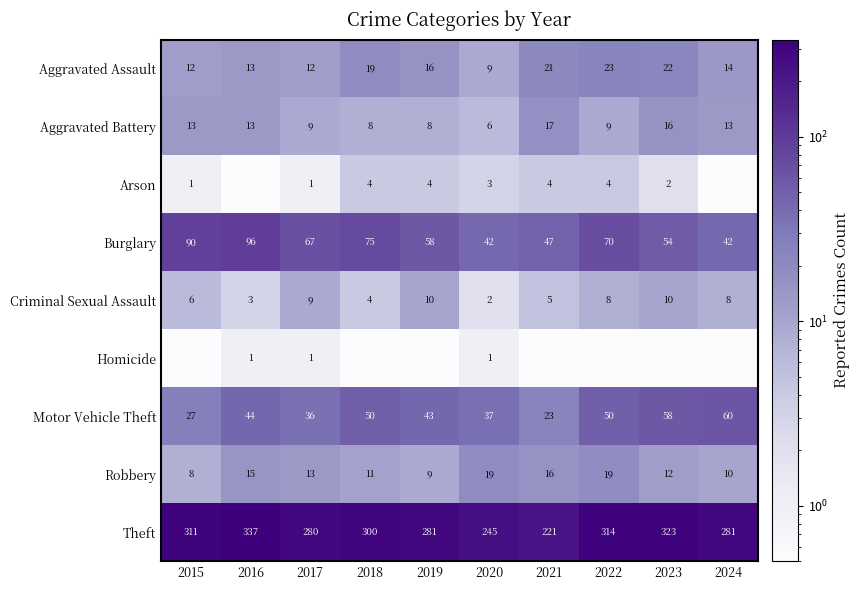

Is the value of Aggravated Battery at 2022 greater than the value of Burglary at 2019?

No